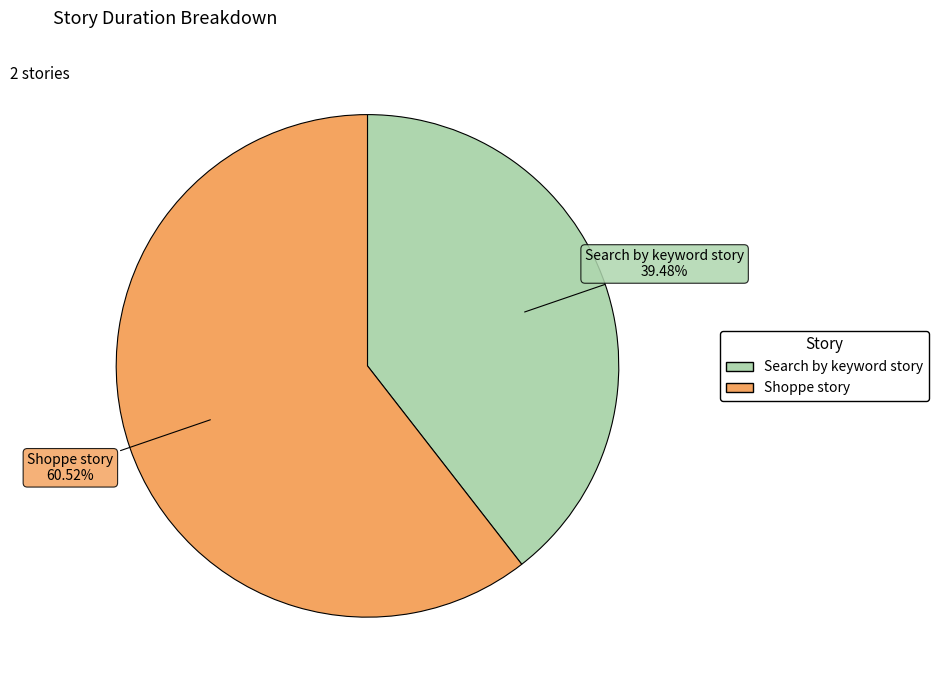

Which category has the smallest portion of the pie?

Search by keyword story